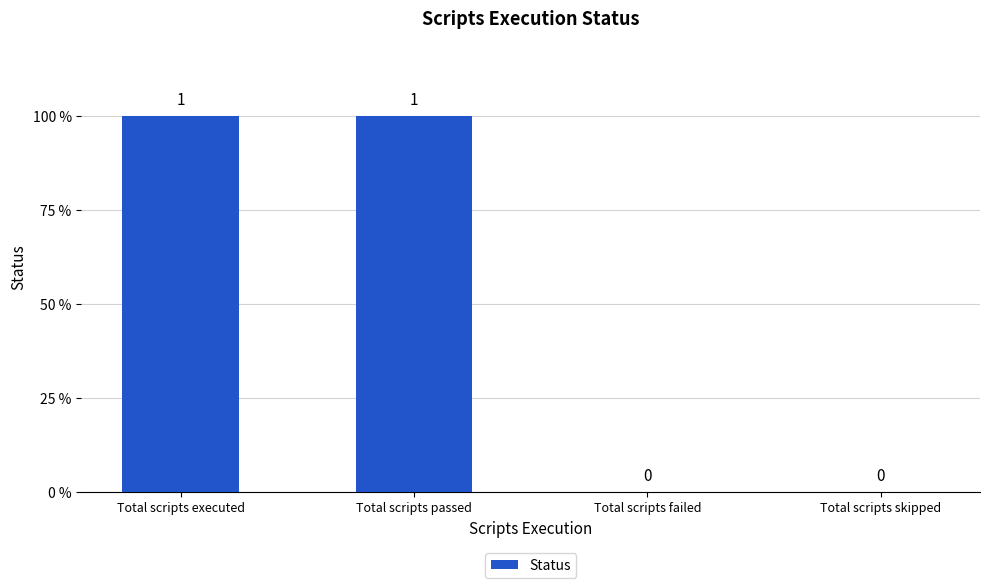

What is the label of the 3rd bar from the left?

Total scripts failed